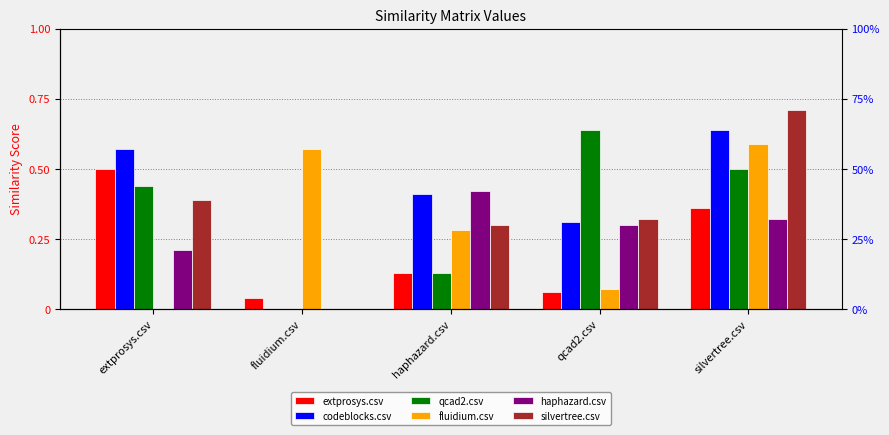

Which series has the largest range (max minus min)?

silvertree.csv